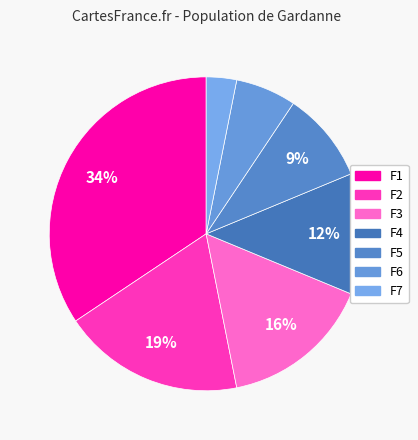

The F5 slice represents 1% of the pie. True or false?

False